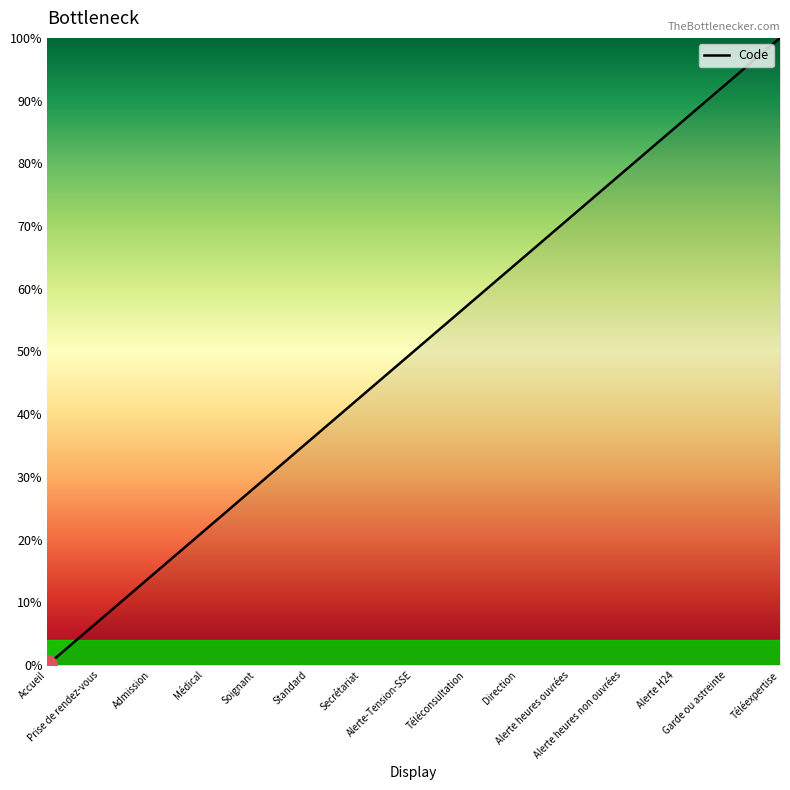

What is the sum of all values?

750.0